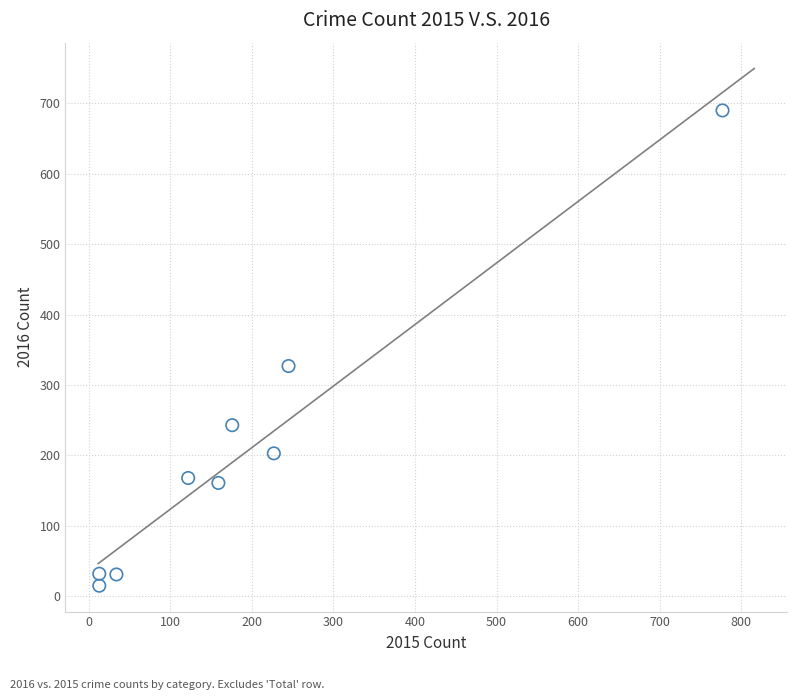

What is the range of Y values (max minus min)?

675